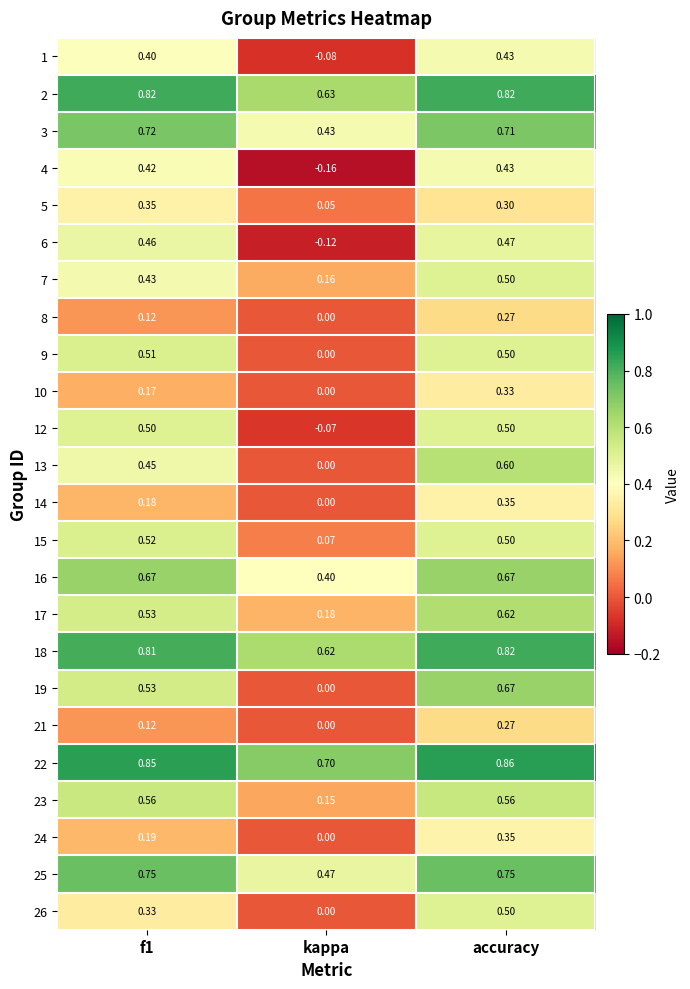

Which category has the highest value across all series?

accuracy